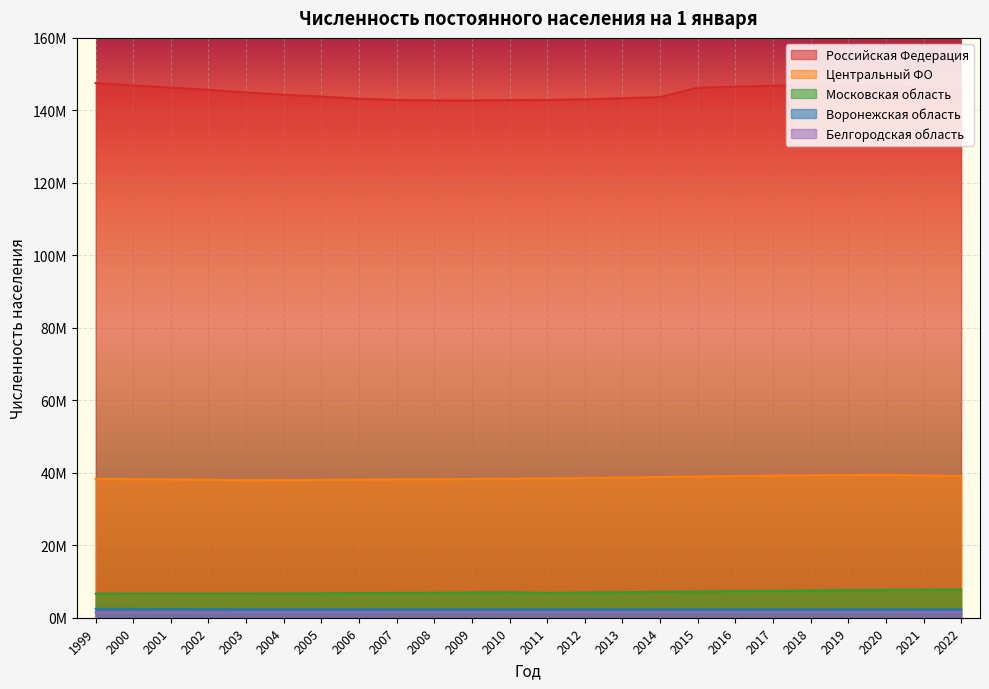

Reading right to left, transcribe all the data shown in this chart.

Российская Федерация: 145557576	146171015	146748590	146780720	146880432	146804372	146544710	146267288	143666931	143347059	143056383	142865433	142833502	142737196	142747535	142862692	143236582	143801046	144333586	144963650	145649334	146303611	146890128	147539426
Центральный ФО: 39104400	39250960	39433556	39378059	39311413	39209582	39104319	38951479	38819874	38678913	38537608	38445765	38334809	38263261	38210084	38183357	38109006	38044068	37965073	37946810	38068452	38175094	38227656	38311159
Московская область: 7768878	7708499	7690863	7599647	7503385	7423470	7318647	7231068	7133620	7048084	6955051	6870552	7024207	6958015	6895369	6846821	6783853	6736742	6671325	6616879	6609152	6613469	6628173	6653499
Воронежская область: 2287678	2305608	2324205	2327821	2333768	2335408	2333477	2331147	2328959	2330377	2331506	2334809	2334895	2338997	2344413	2353805	2360912	2364932	2367457	2374461	2397111	2422371	2441337	2458558
Белгородская область: 1531917	1541259	1549151	1547418	1549876	1552865	1550137	1547936	1544108	1540985	1536073	1532353	1531781	1526258	1520102	1514153	1511715	1511662	1513860	1511899	1508137	1506976	1501699	1494868